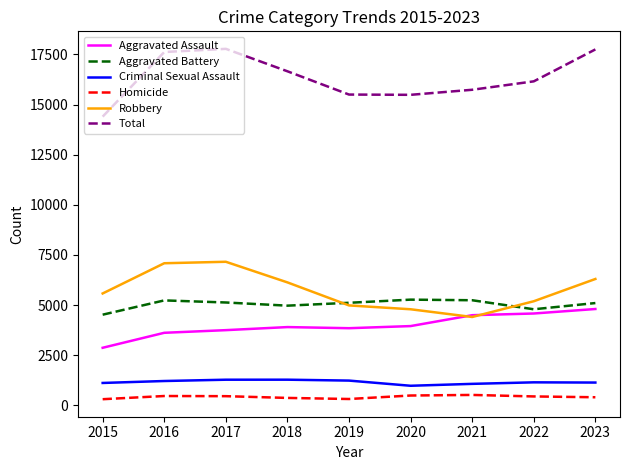

What is the difference between the Total values at 2019 and 2023?

2251